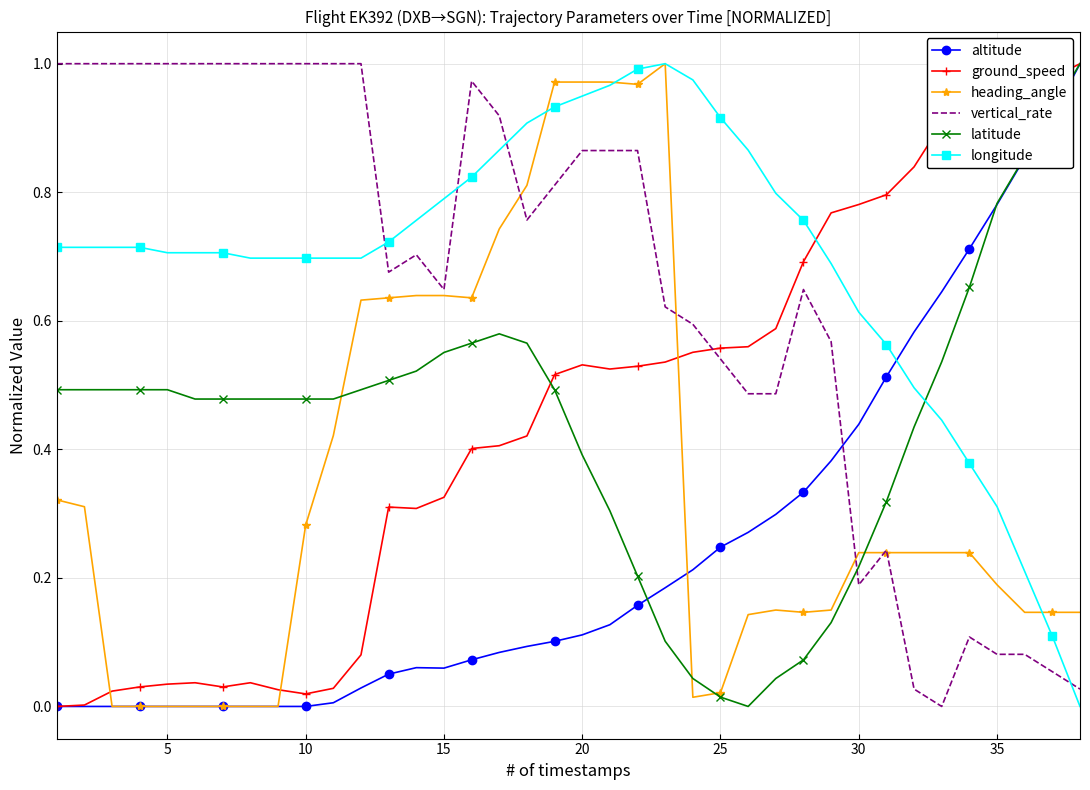

True or false: vertical_rate and latitude intersect in this chart.

True